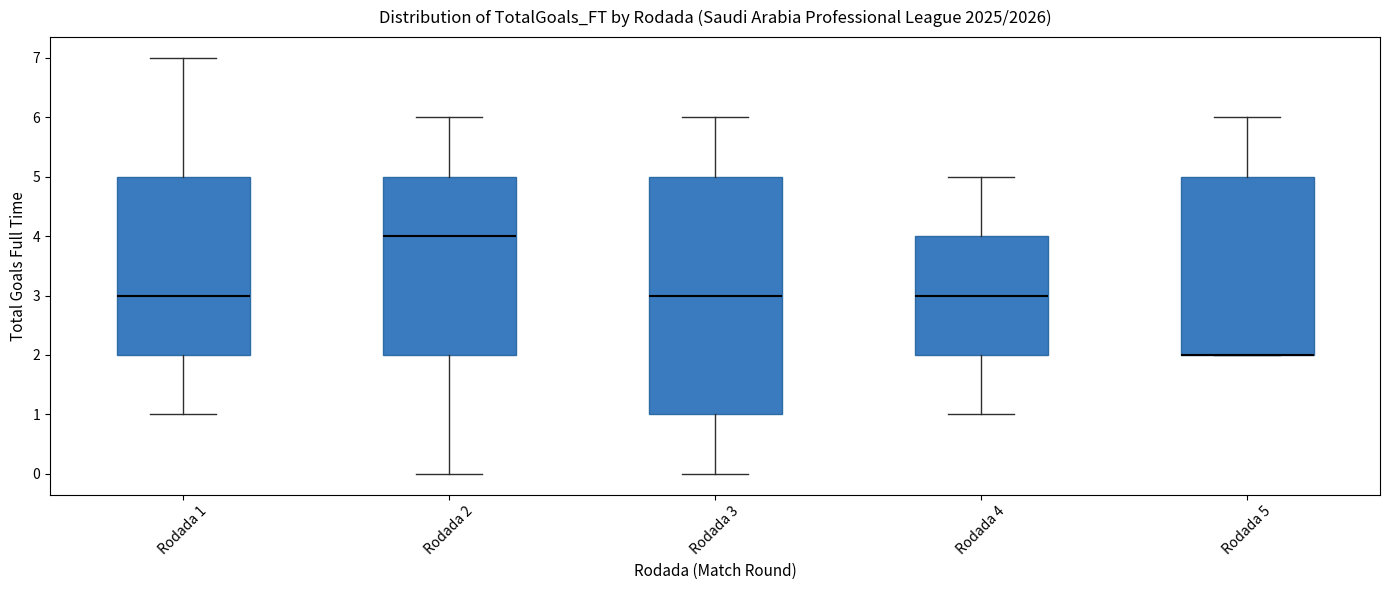

Reading left to right, transcribe this box plot: for each box, give where its median line is, the range the box spans, and where its two whiskers end, as read against the y-axis. The values are not printed on the chart, so give them approximately, as read against the axis.

Rodada 1: median 3, box 2 to 5, whiskers 1 to 7
Rodada 2: median 4, box 2 to 5, whiskers 0 to 6
Rodada 3: median 3, box 1 to 5, whiskers 0 to 6
Rodada 4: median 3, box 2 to 4, whiskers 1 to 5
Rodada 5: median 2 (drawn on the box's lower edge), box 2 to 5, whiskers 2 to 6